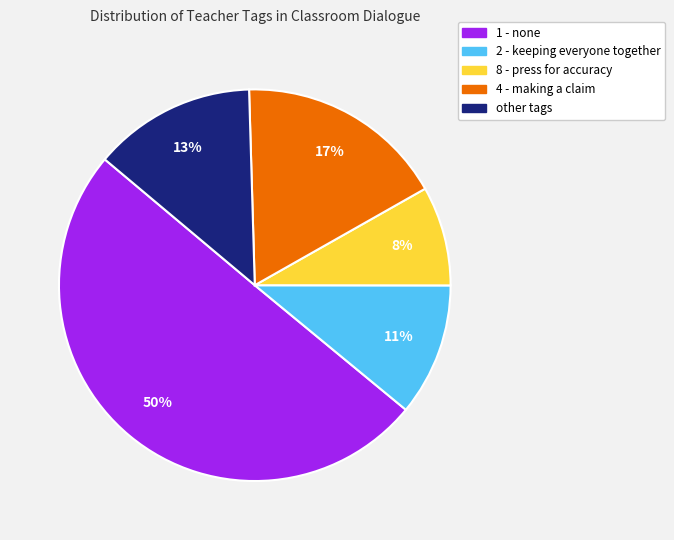

To the nearest percent, what is the difference between the largest and smallest slice percentages?

42%